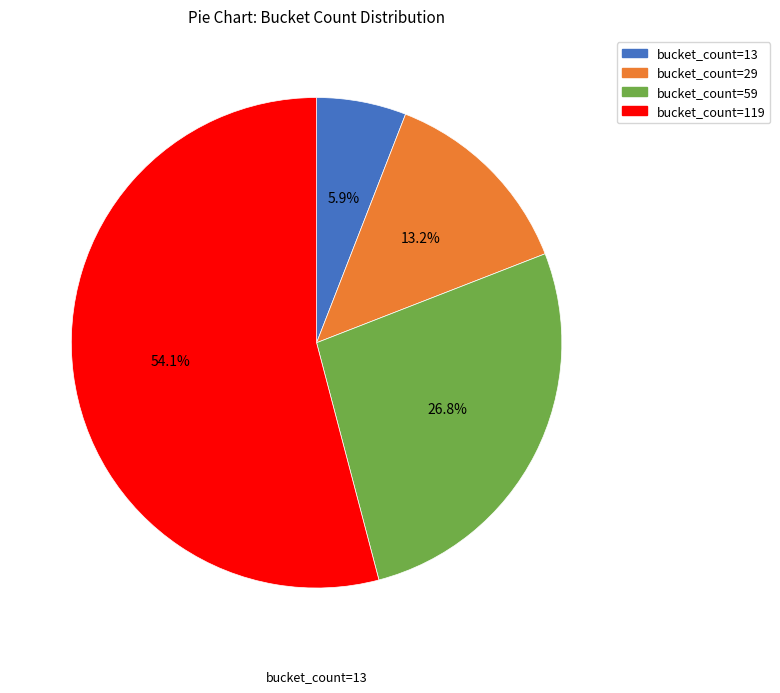

What percentage do bucket_count=29 and bucket_count=59 together represent?

40.0%